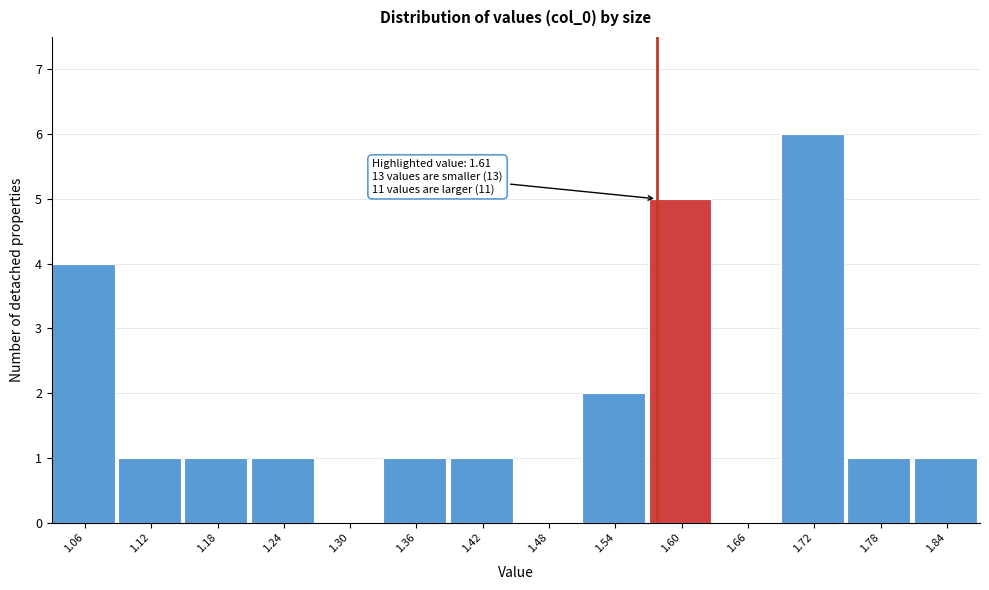

Reading right to left, what are all the values shown in this chart?

1.84=1	1.78=1	1.72=6	1.66=0	1.60=5	1.54=2	1.48=0	1.42=1	1.36=1	1.30=0	1.24=1	1.18=1	1.12=1	1.06=4